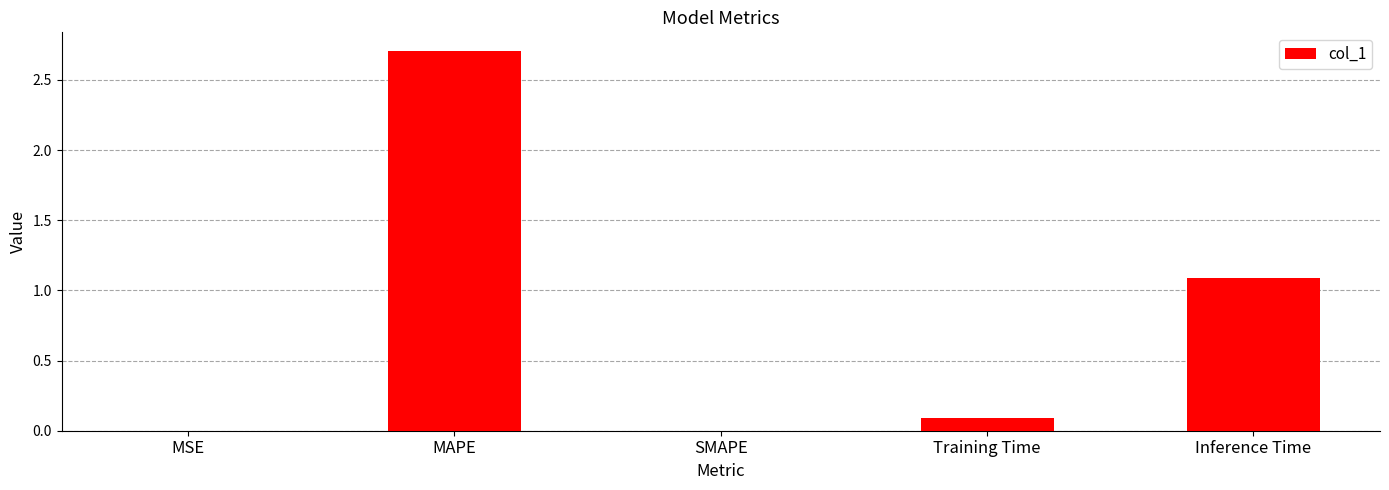

What is the change in value from MAPE to Training Time?

-2.6